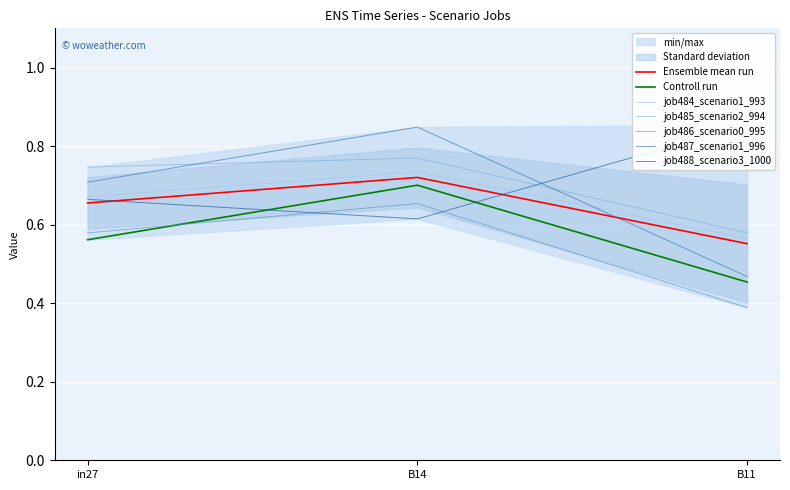

Is the value of job484_scenario1_993 at B14 greater than the value of job486_scenario0_995 at B11?

Yes